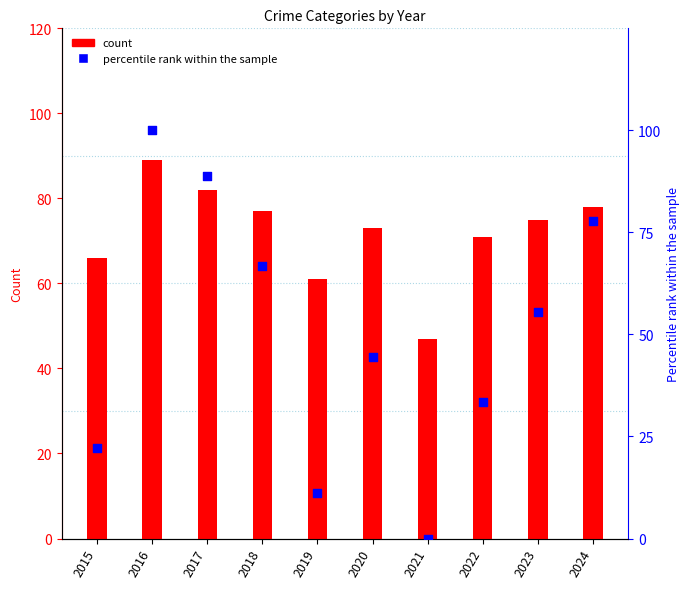

Which series contains the lowest Y value?

percentile rank within the sample